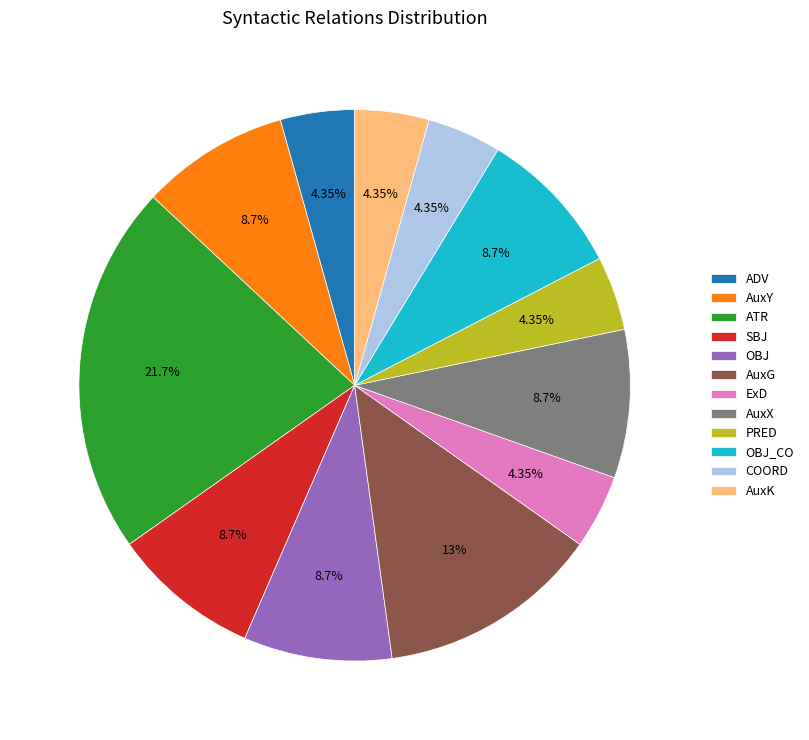

Is AuxK the majority of the pie?

No